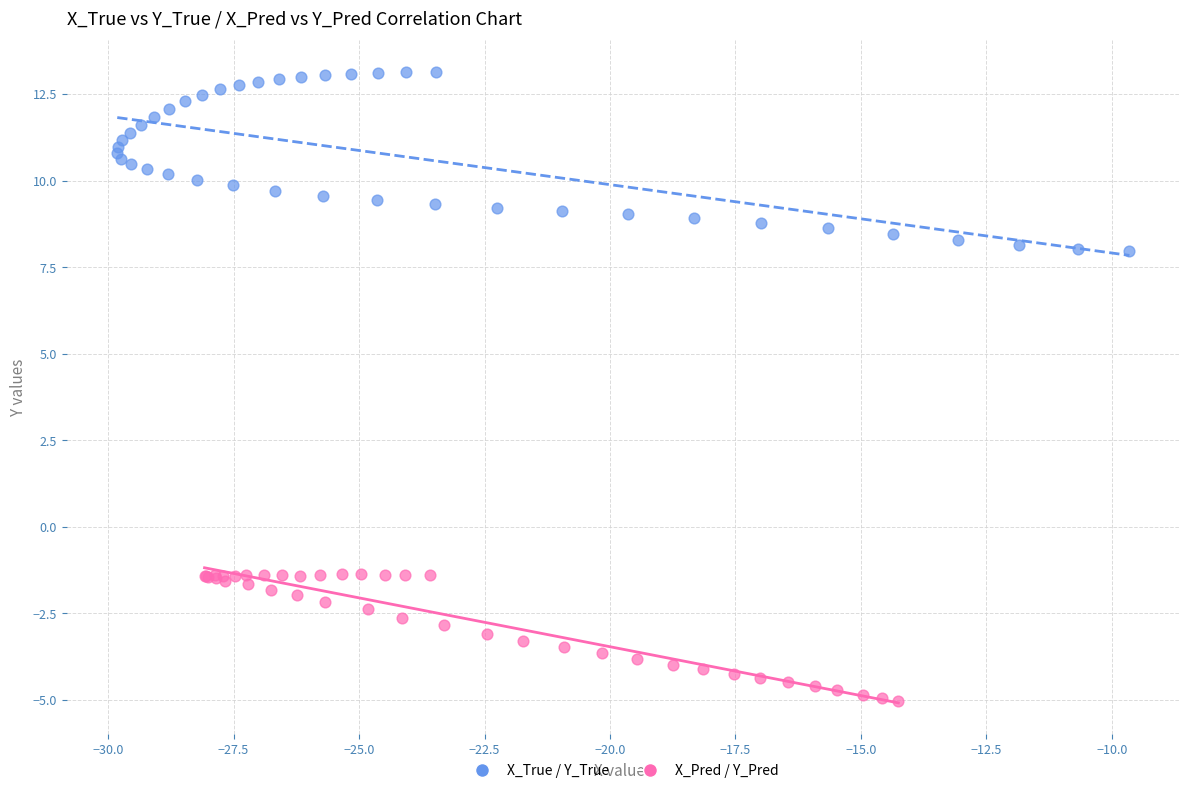

Which series contains the lowest Y value?

X_Pred / Y_Pred